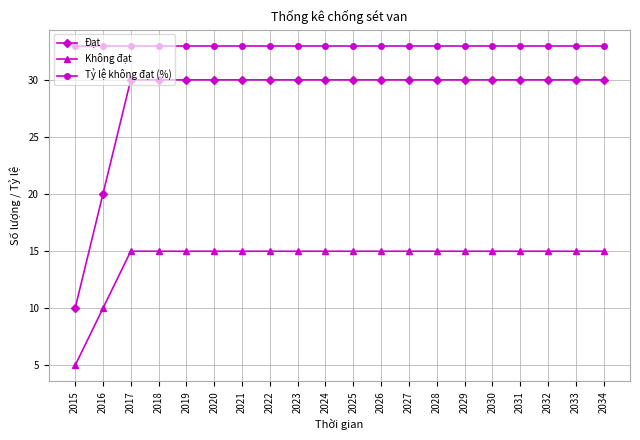

Does the chart have visible grid lines?

Yes